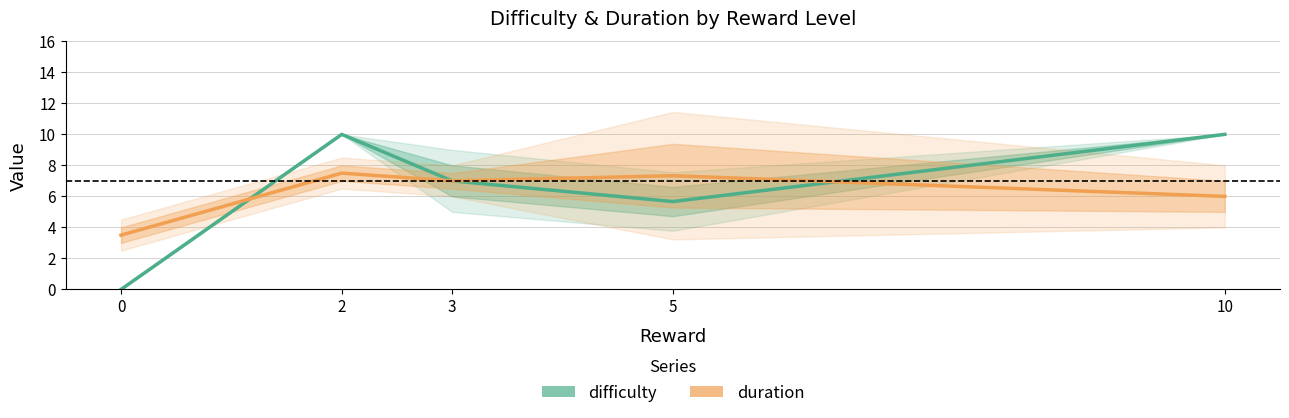

How many data points in difficulty are above 7?

2